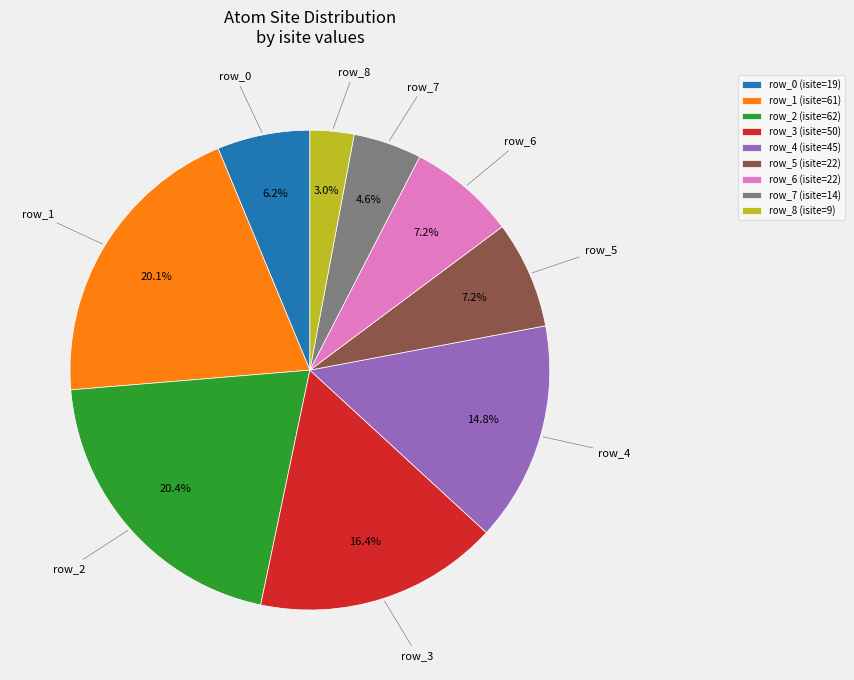

Which has a higher value, row_3 or row_1?

row_1